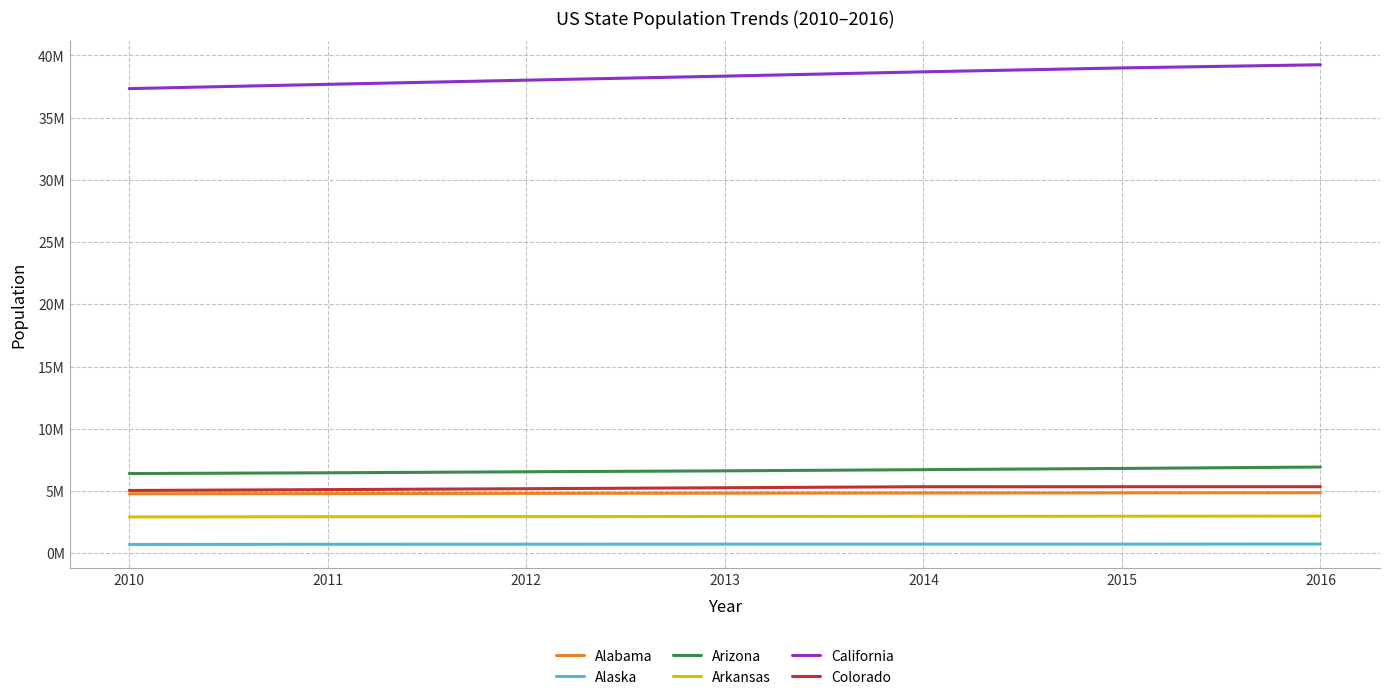

Which series has the largest total across all categories?

California